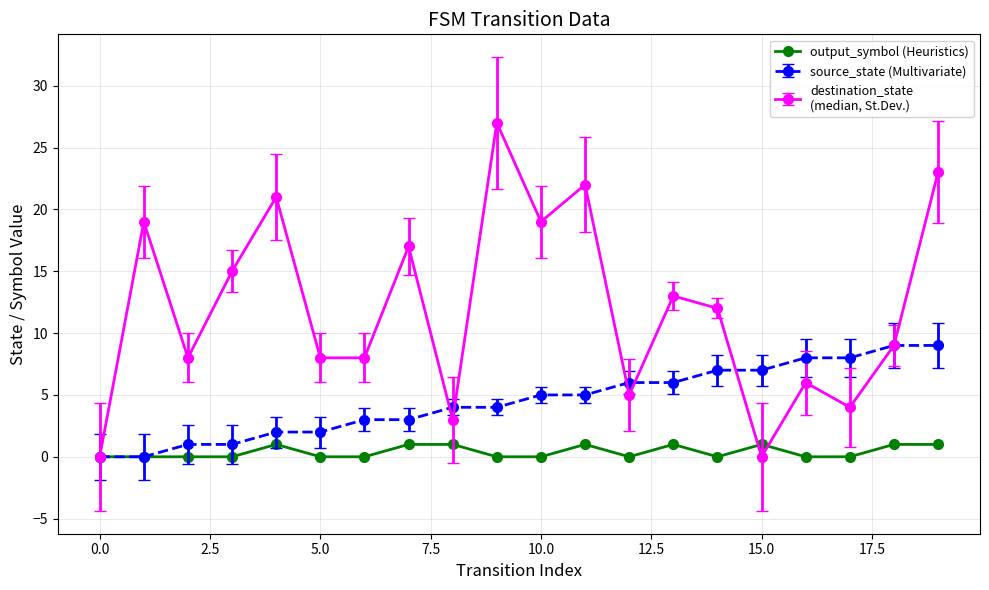

Is this an area chart (filled region under the line)?

No